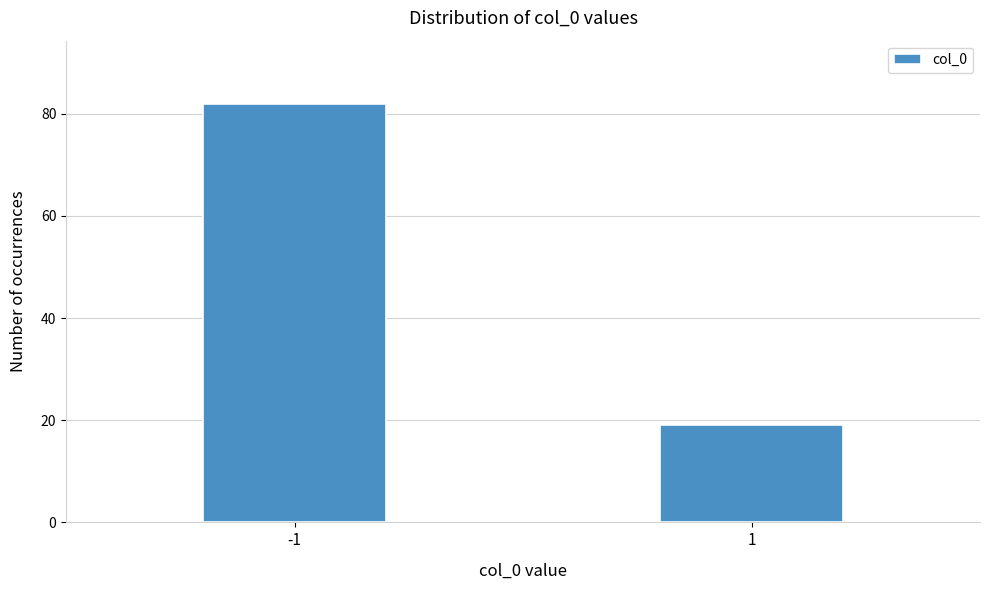

Reading left to right, list all the values displayed in this chart.

-1=82	1=19